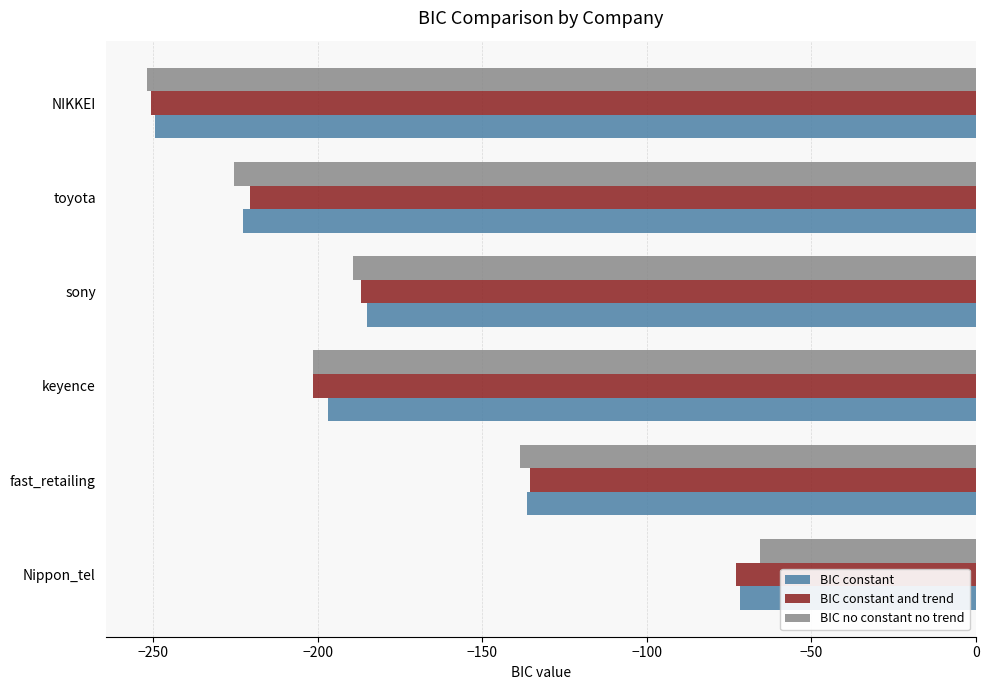

Which series has the widest spread of values?

BIC no constant no trend